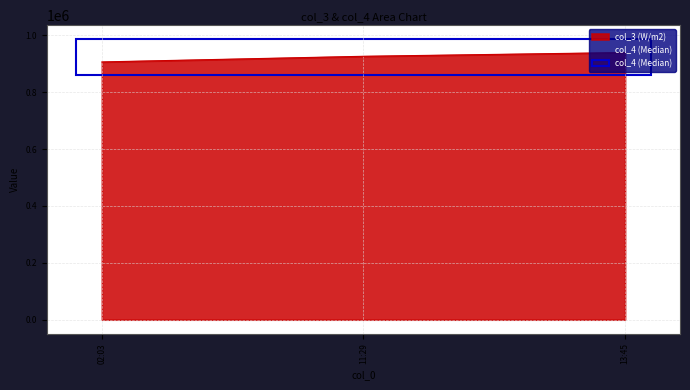

What is the average value?

923918.4